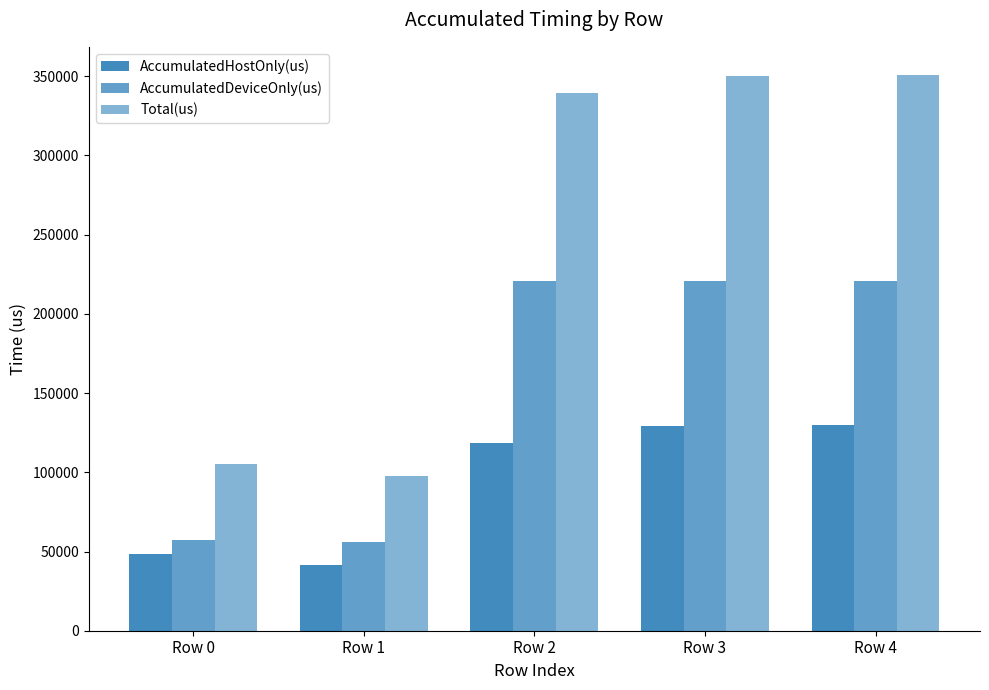

What is the value of the AccumulatedDeviceOnly(us) bar at the 3rd from the left?

220786.1